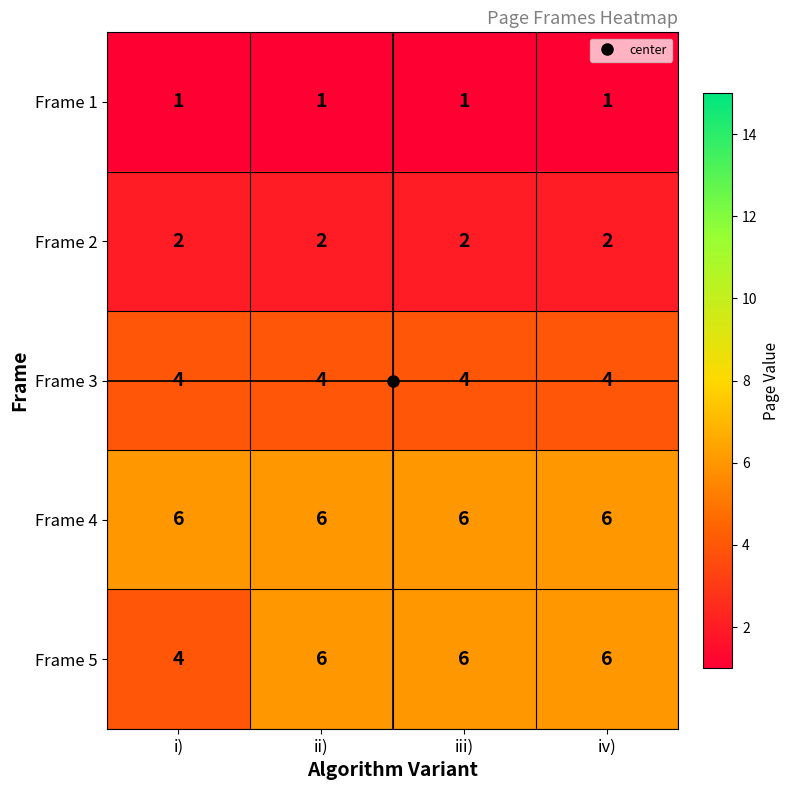

Which series has the largest range (max minus min)?

Frame 5